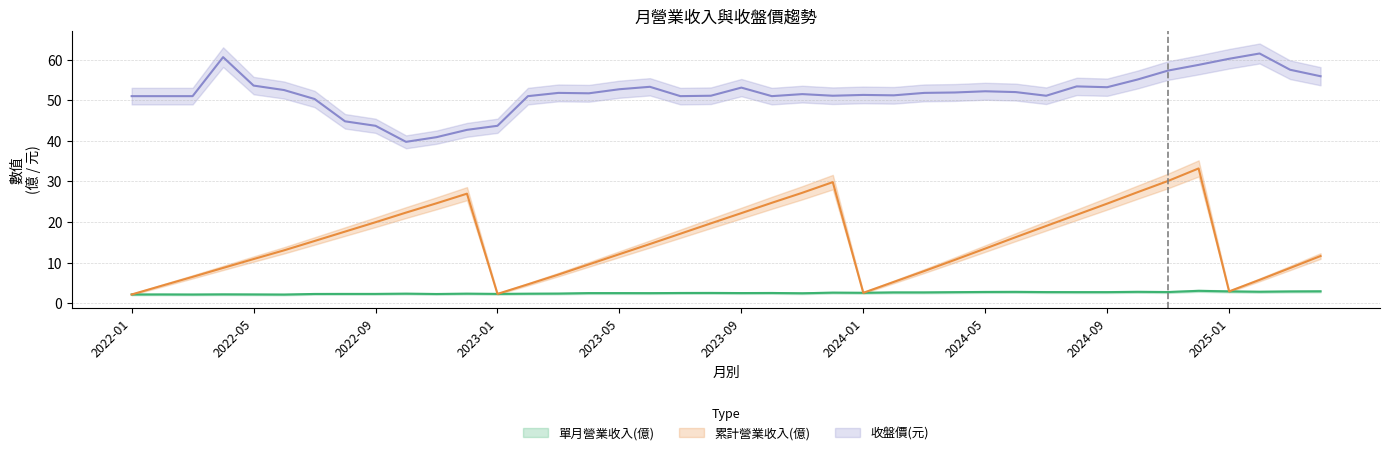

Where does the 累計營業收入(億) series first go above 14?

2022-07